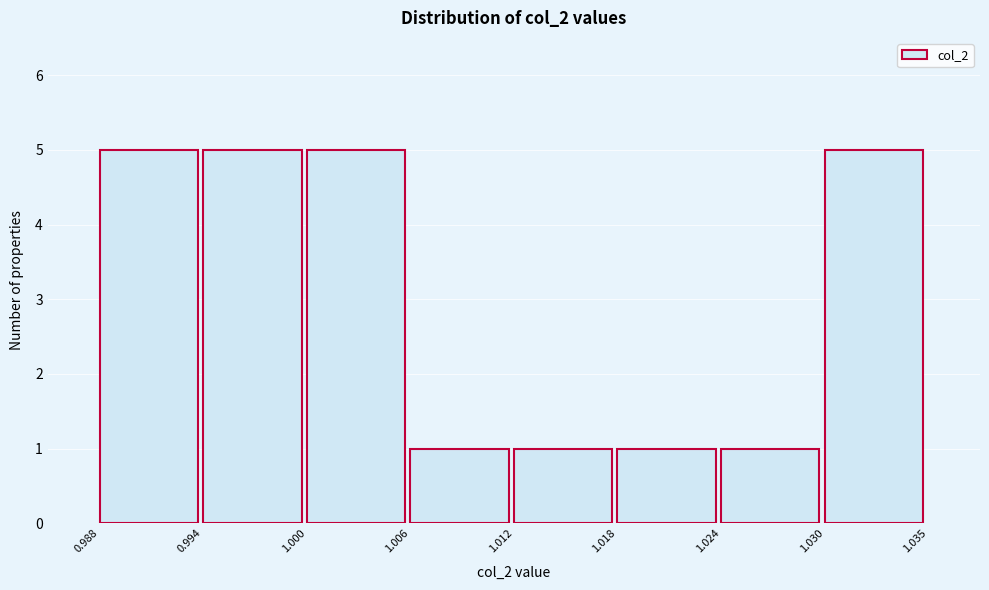

Reading left to right, transcribe this chart: for each bar, give the range it covers on the x-axis and its height. The values are not printed on the chart, so give them approximately, as read against the axis.

0.988 to 0.994: 5
0.994 to 1.000: 5
1.000 to 1.006: 5
1.006 to 1.012: 1
1.012 to 1.018: 1
1.018 to 1.024: 1
1.024 to 1.030: 1
1.030 to 1.035: 5